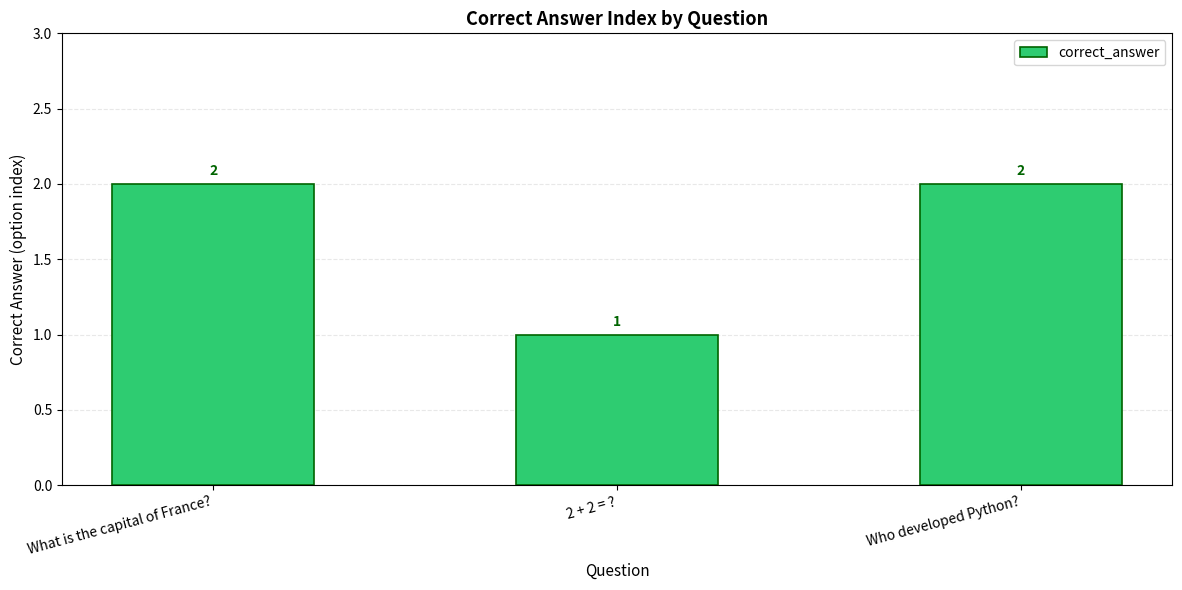

The value at What is the capital of France? is 2. True or false?

True